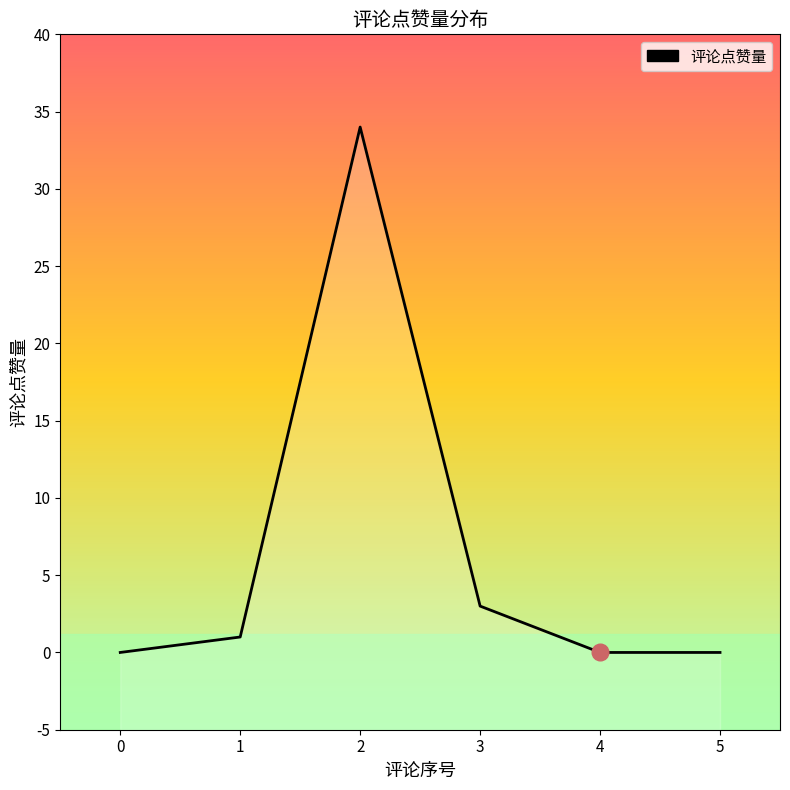

The chart shows a value of -16 at 4. True or false?

False